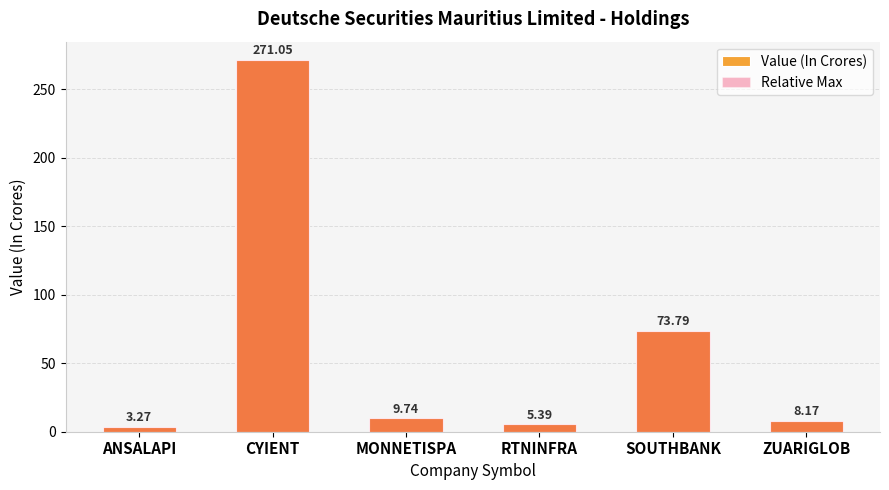

At which label is Relative Max closest to 137?

SOUTHBANK